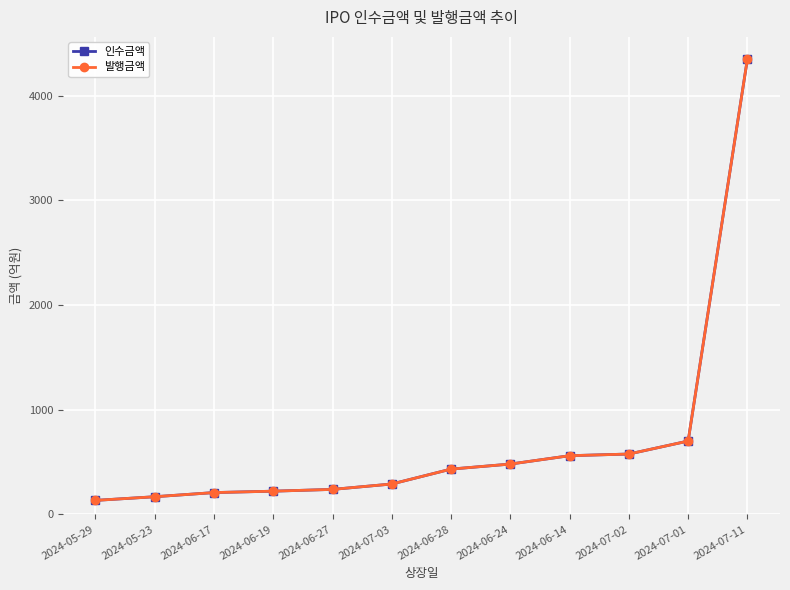

At which label does 인수금액 first exceed 432?

2024-06-24